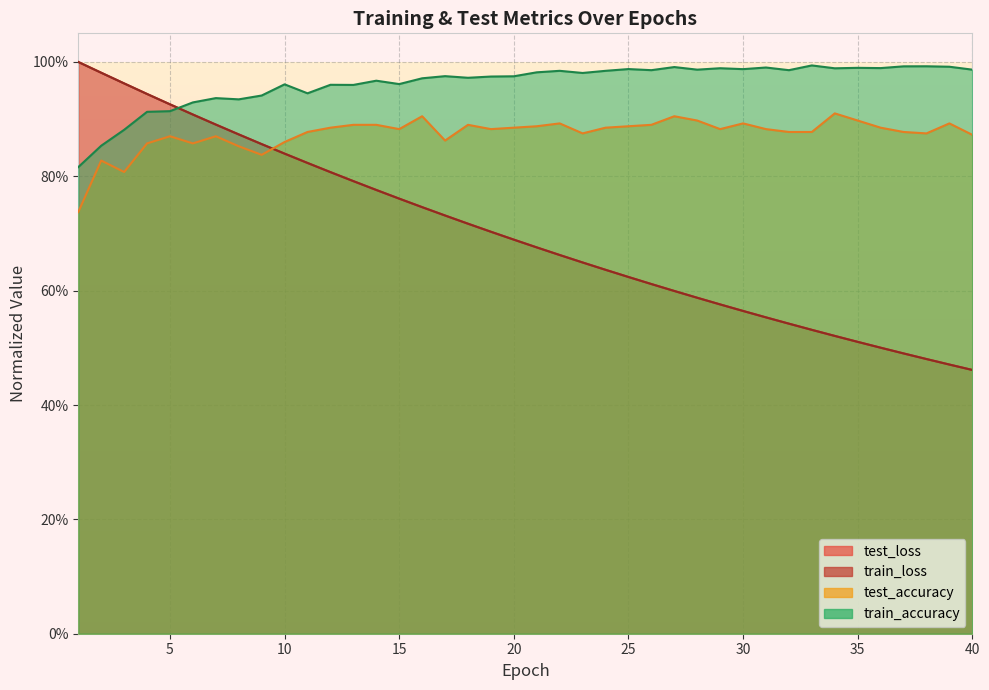

What are all the series names shown in the legend?

test_loss, train_loss, test_accuracy, train_accuracy